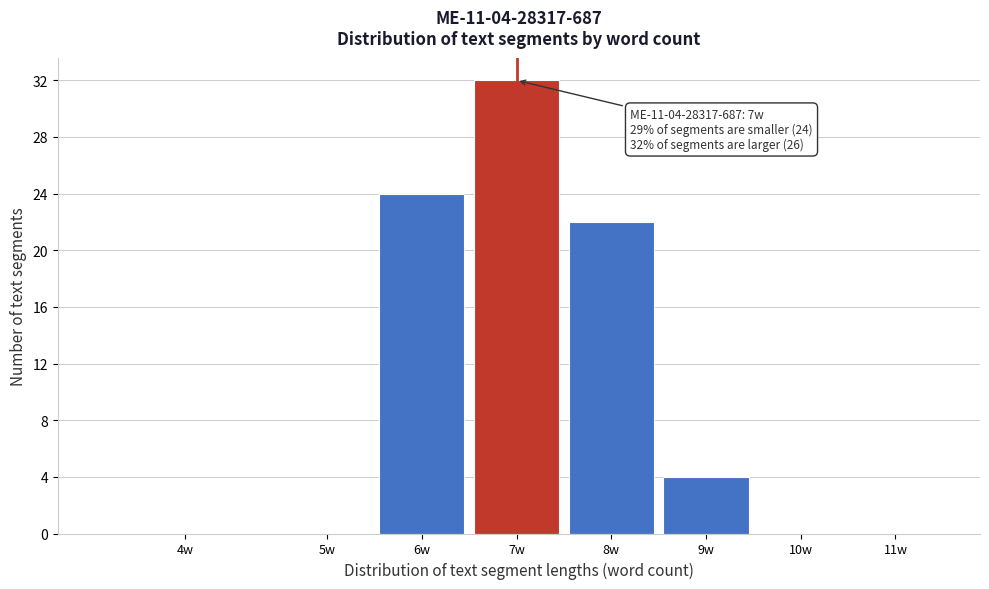

Reading right to left, list all the values displayed in this chart.

11w=0	10w=0	9w=4	8w=22	7w=32	6w=24	5w=0	4w=0